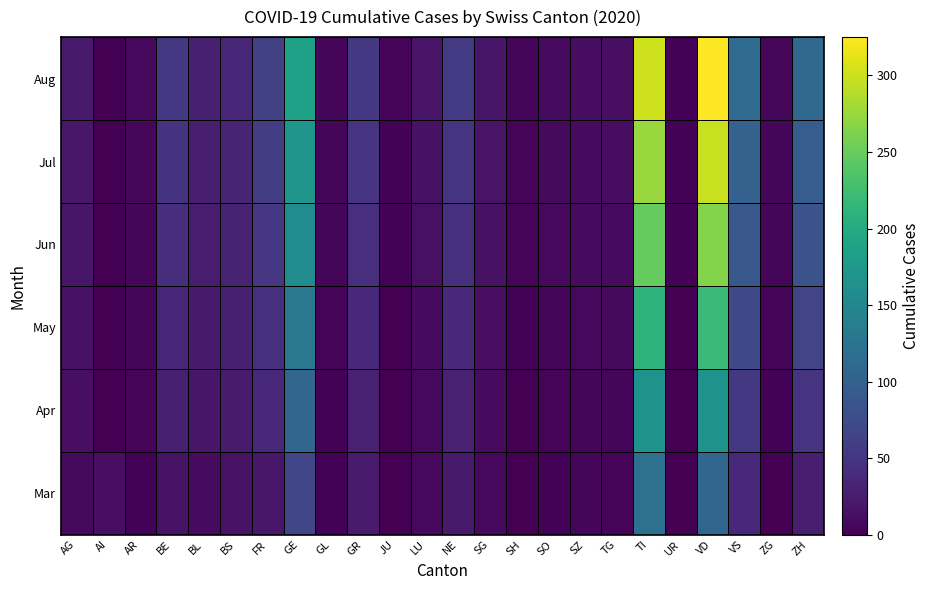

At which category is the sum across all series the highest?

VD